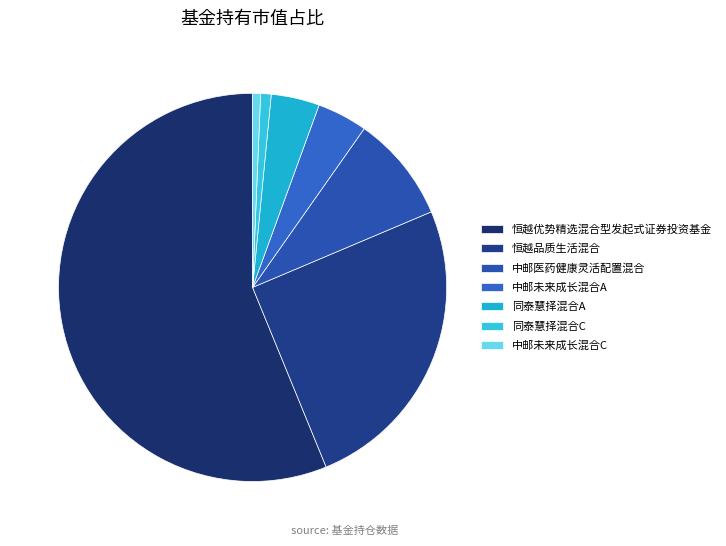

To the nearest percent, what is the average slice percentage?

14%